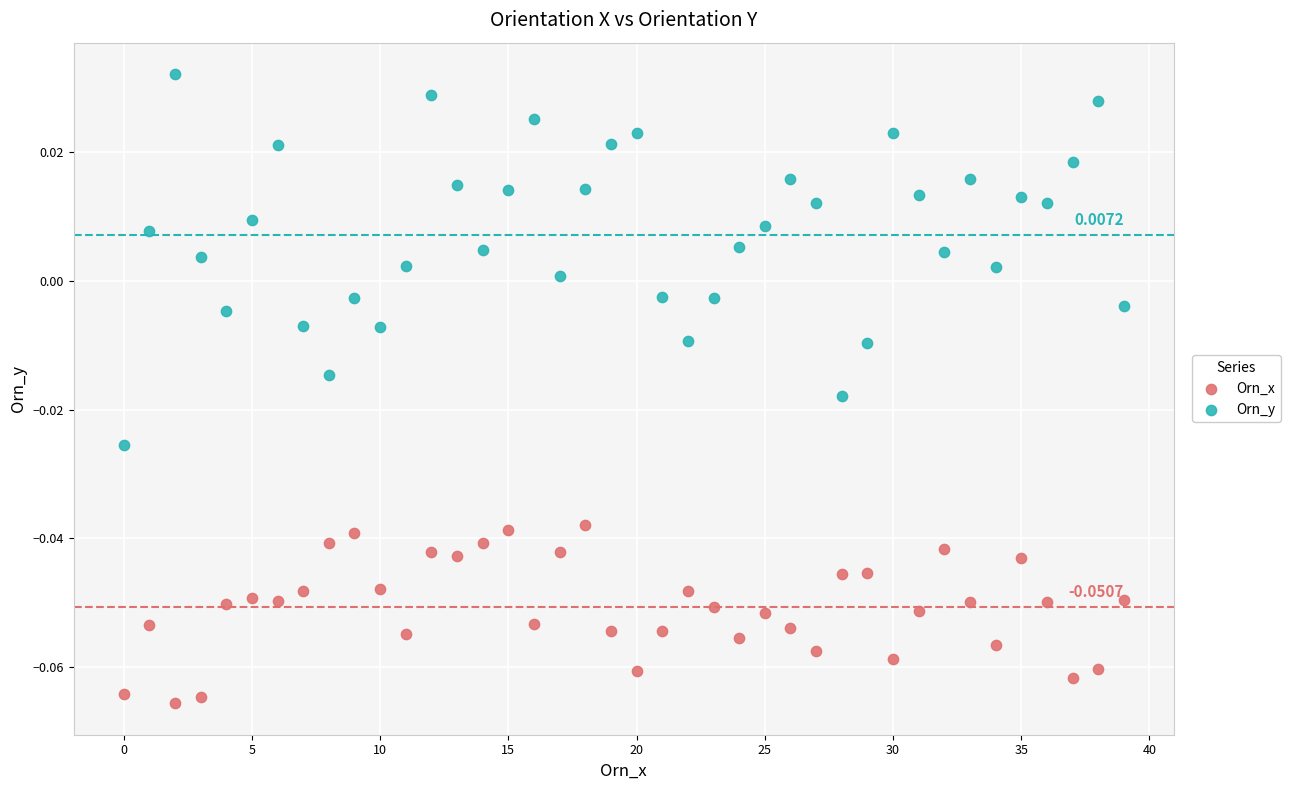

Which series reaches the minimum Y coordinate?

Orn_x